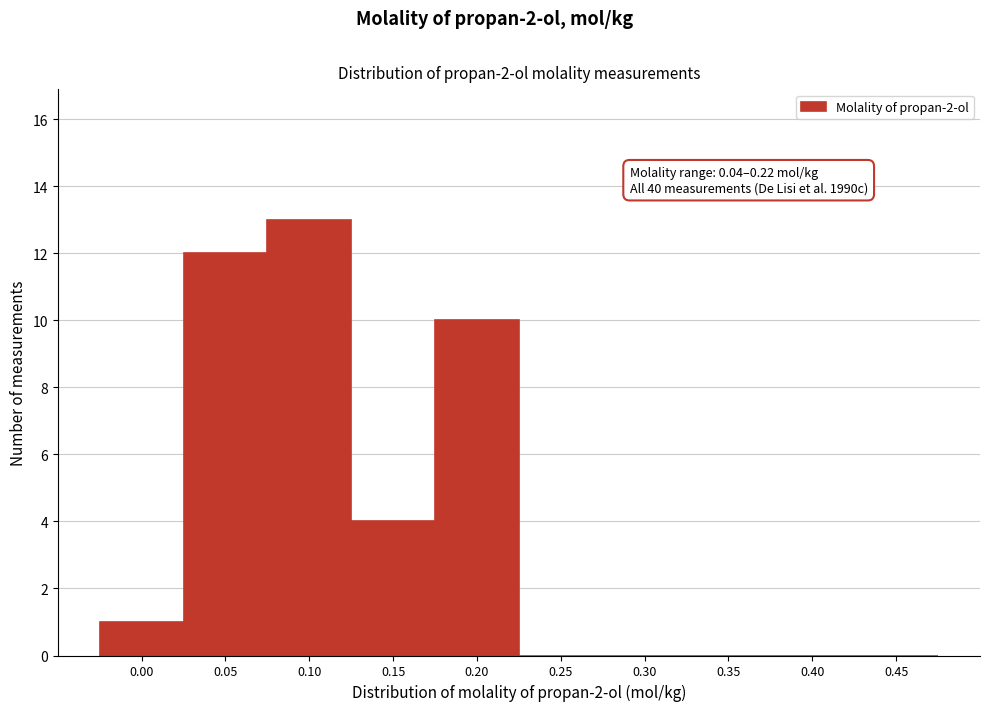

Reading left to right, transcribe all the data shown in this chart.

0.00=1	0.05=12	0.10=13	0.15=4	0.20=10	0.25=0	0.30=0	0.35=0	0.40=0	0.45=0